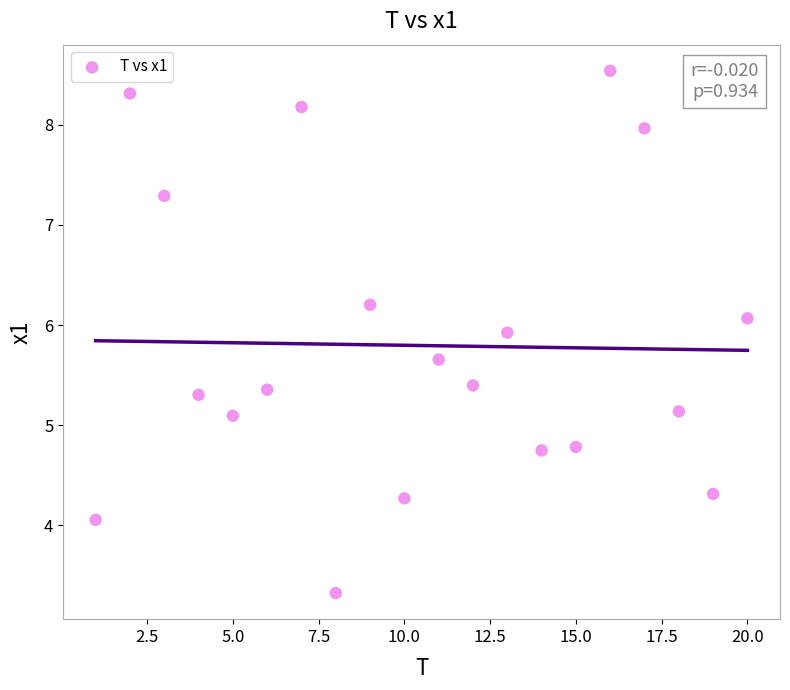

What is the range of Y values (max minus min)?

5.2